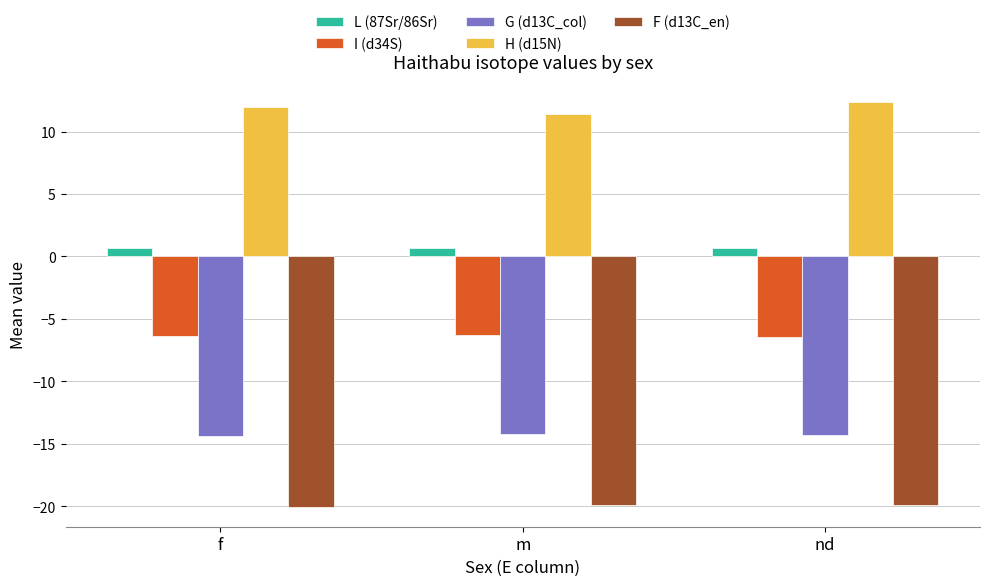

Which series changed the most between m and nd?

H (d15N)